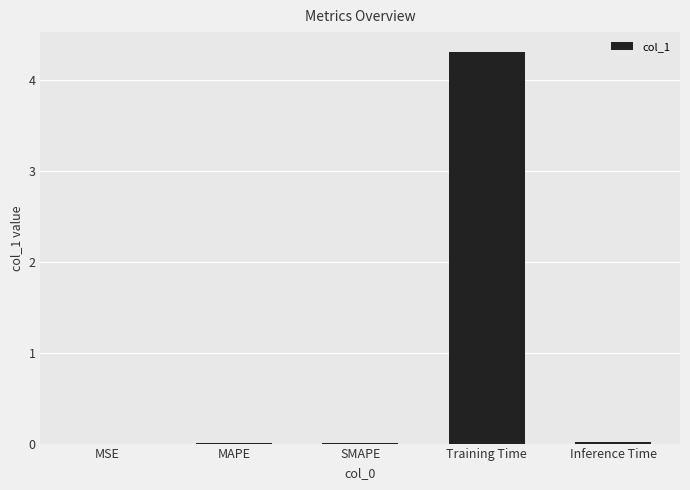

What is the sum of all values?

4.3